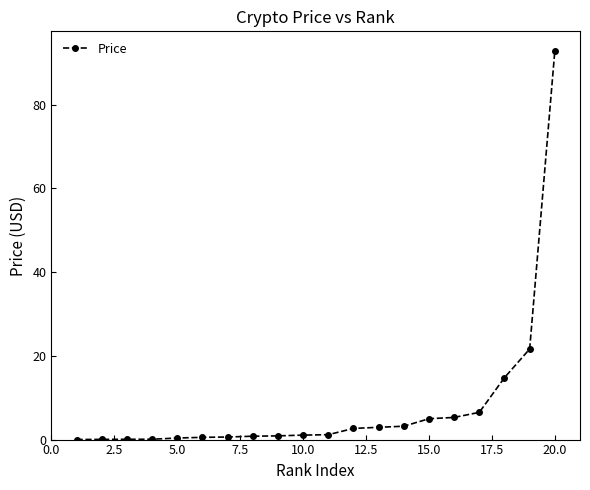

What is the value of the 17th point from the left?

6.5